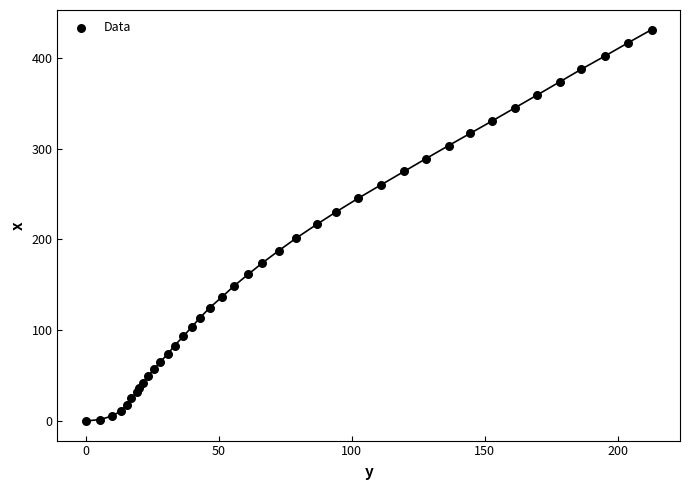

What is the range of X values (max minus min)?

212.7